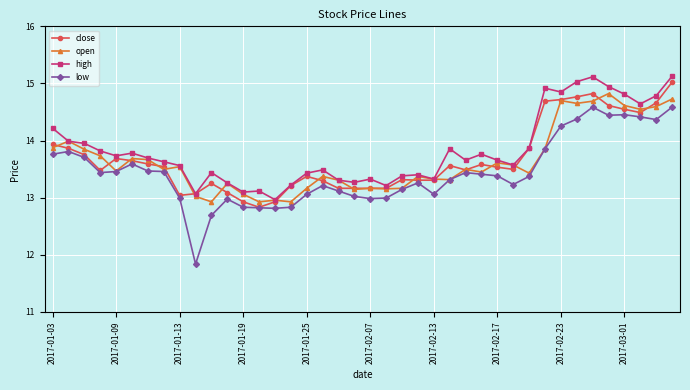

True or false: high and low cross at least once.

False